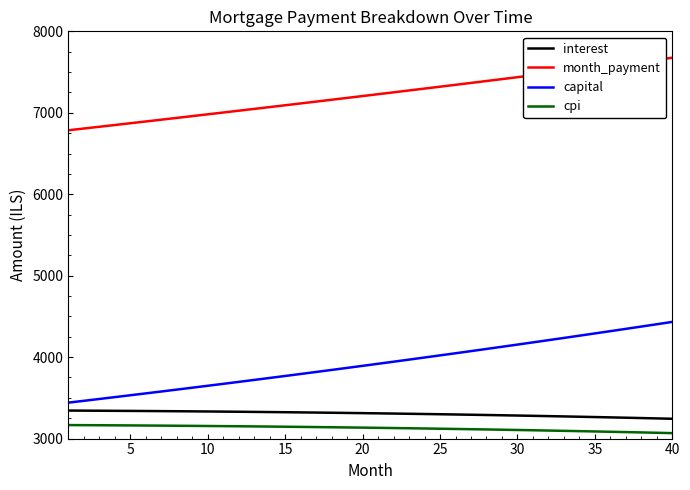

Which series has the largest total across all categories?

month_payment